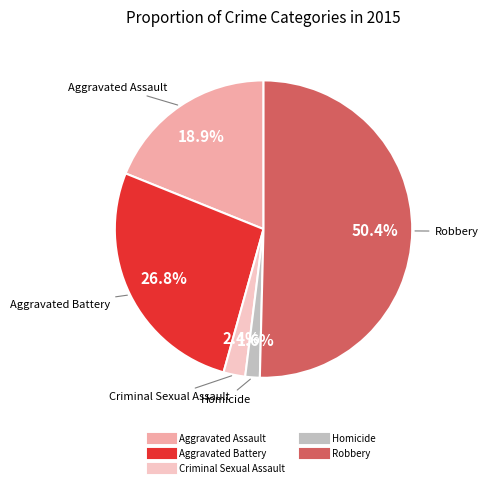

To the nearest percent, what portion does Homicide represent?

2%